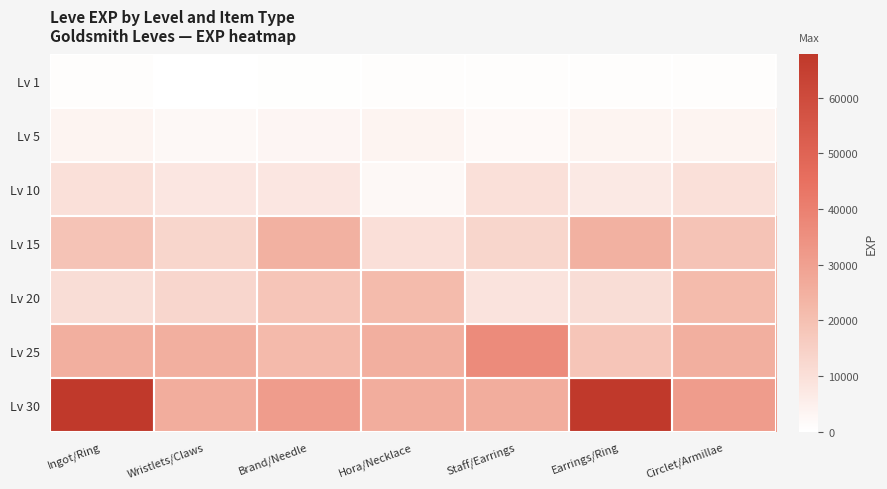

At how many categories does at least one series exceed 24350?

7